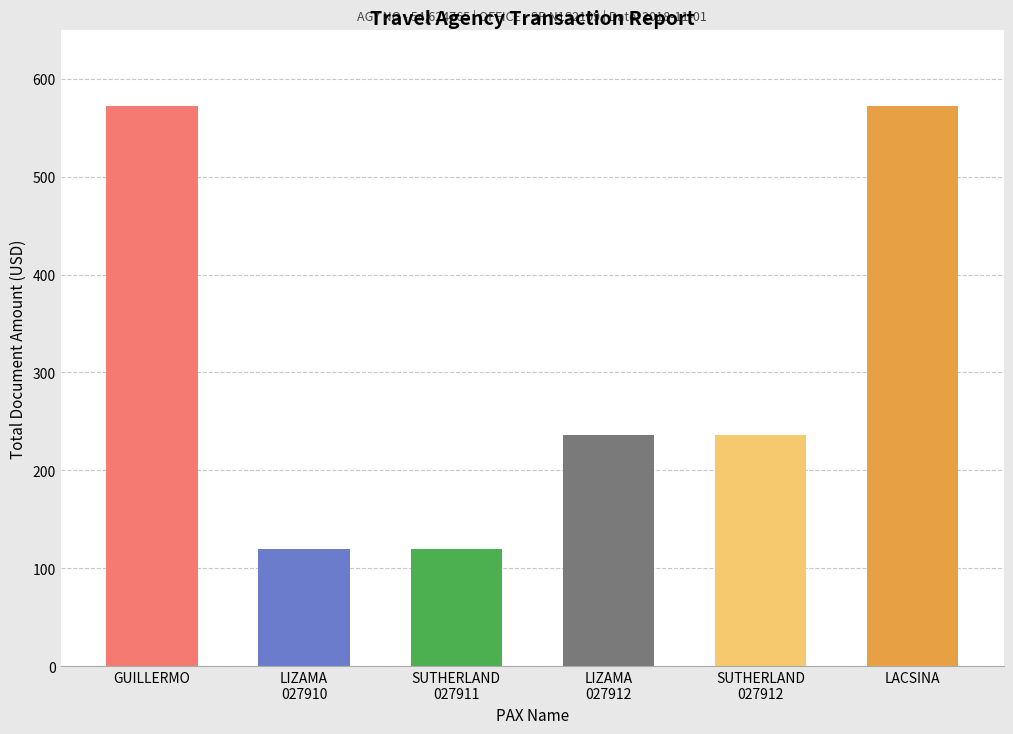

What is the change in value from LIZAMA
027910 to SUTHERLAND
027912?

+116.6